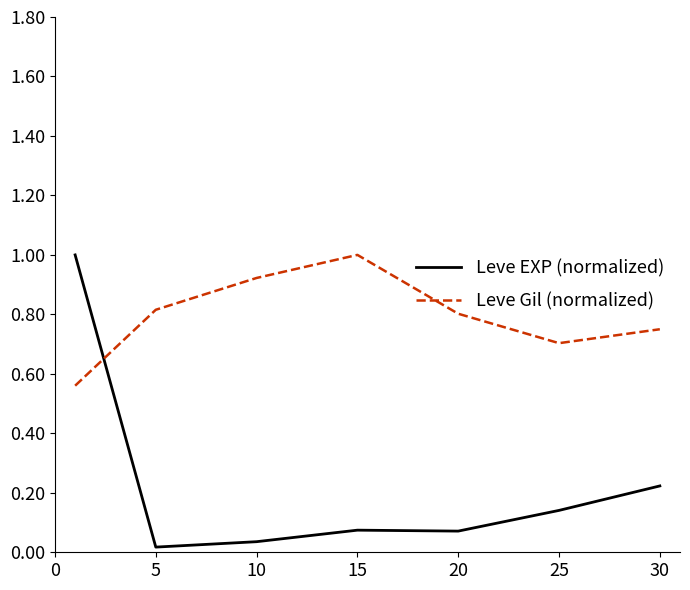

What is the difference between the maximum and minimum values in the Leve Gil (normalized) series?

0.4